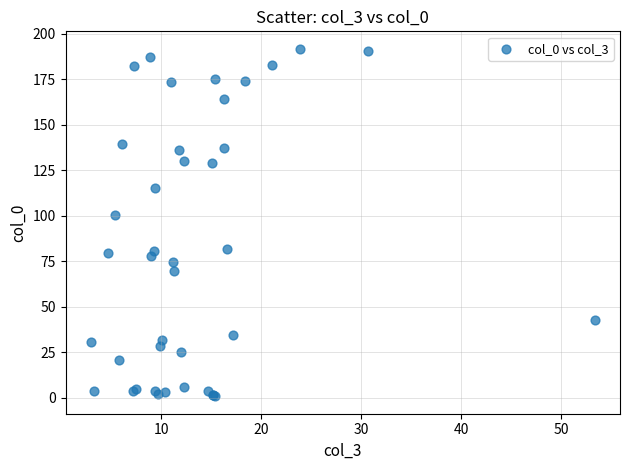

What Y value in the scatter plot is closest to 96?

100.2